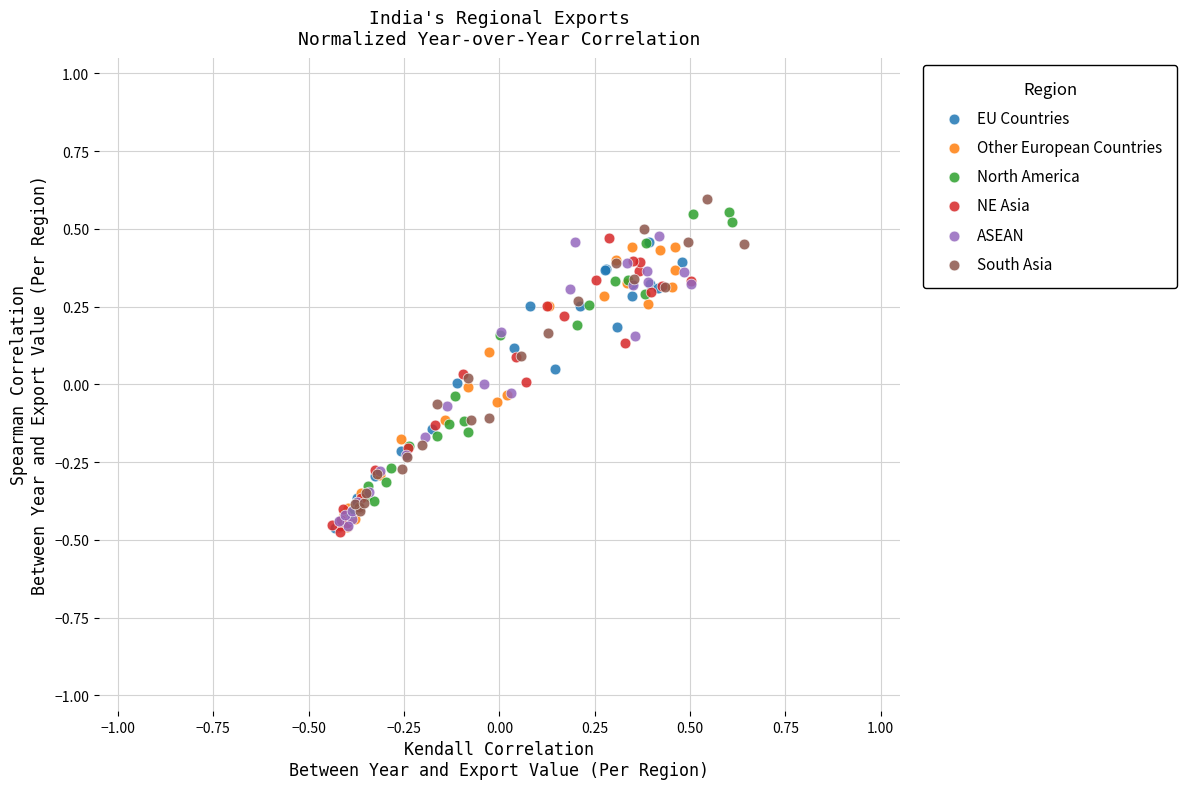

Which series has the largest Y range (max minus min)?

South Asia